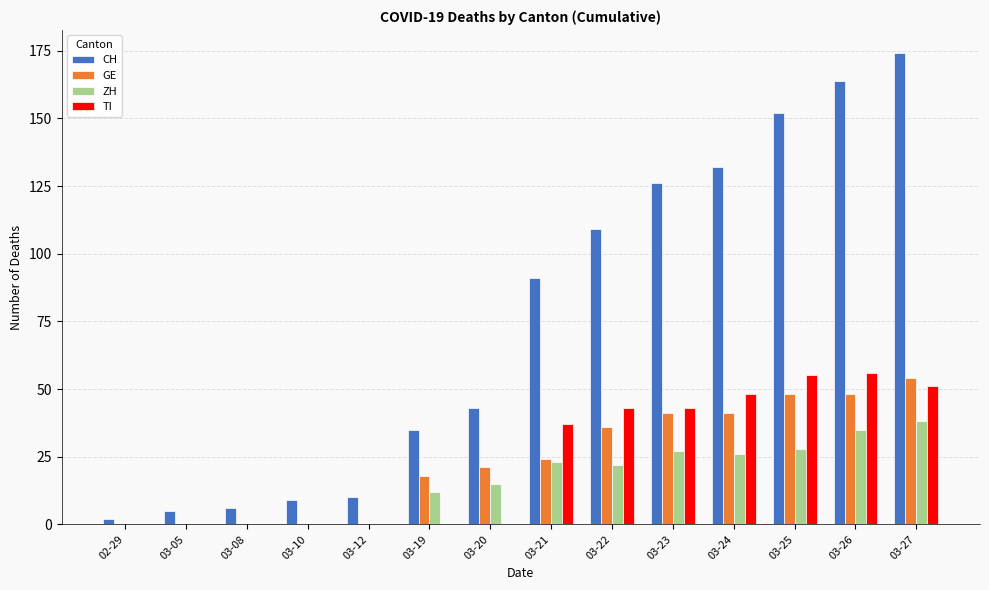

Reading right to left, extract all data points from this chart.

CH: 174	164	152	132	126	109	91	43	35	10	9	6	5	2
GE: 54	48	48	41	41	36	24	21	18	0	0	0	0	0
ZH: 38	35	28	26	27	22	23	15	12	0	0	0	0	0
TI: 51	56	55	48	43	43	37	0	0	0	0	0	0	0